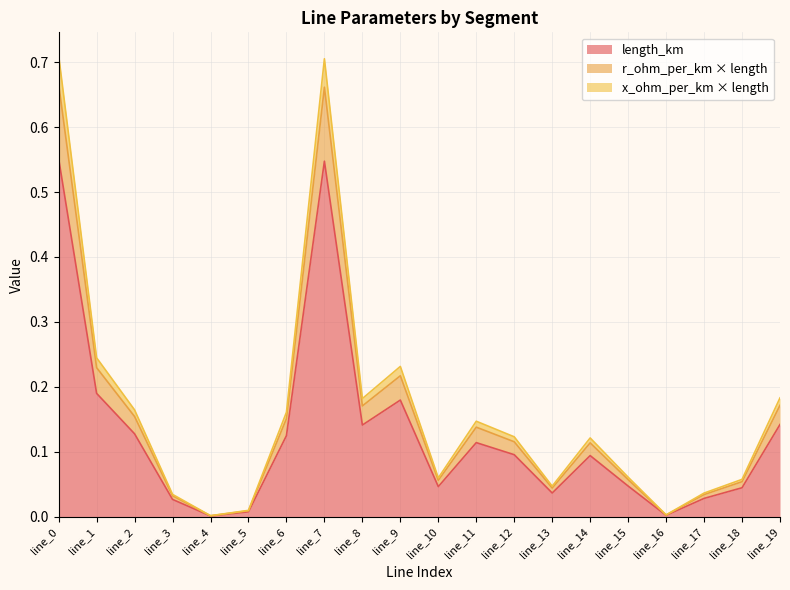

At which category does the chart reach its minimum across all series?

line_4